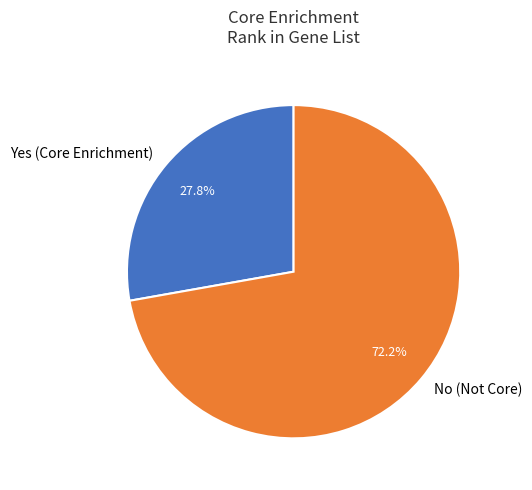

What is the largest slice in the pie chart?

No (Not Core)